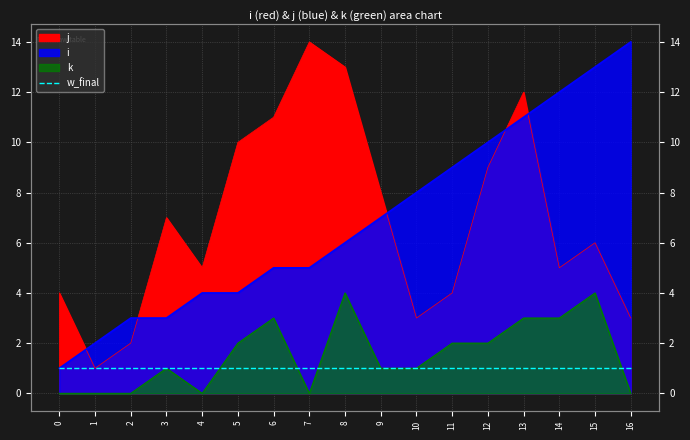

True or false: k and j intersect in this chart.

False